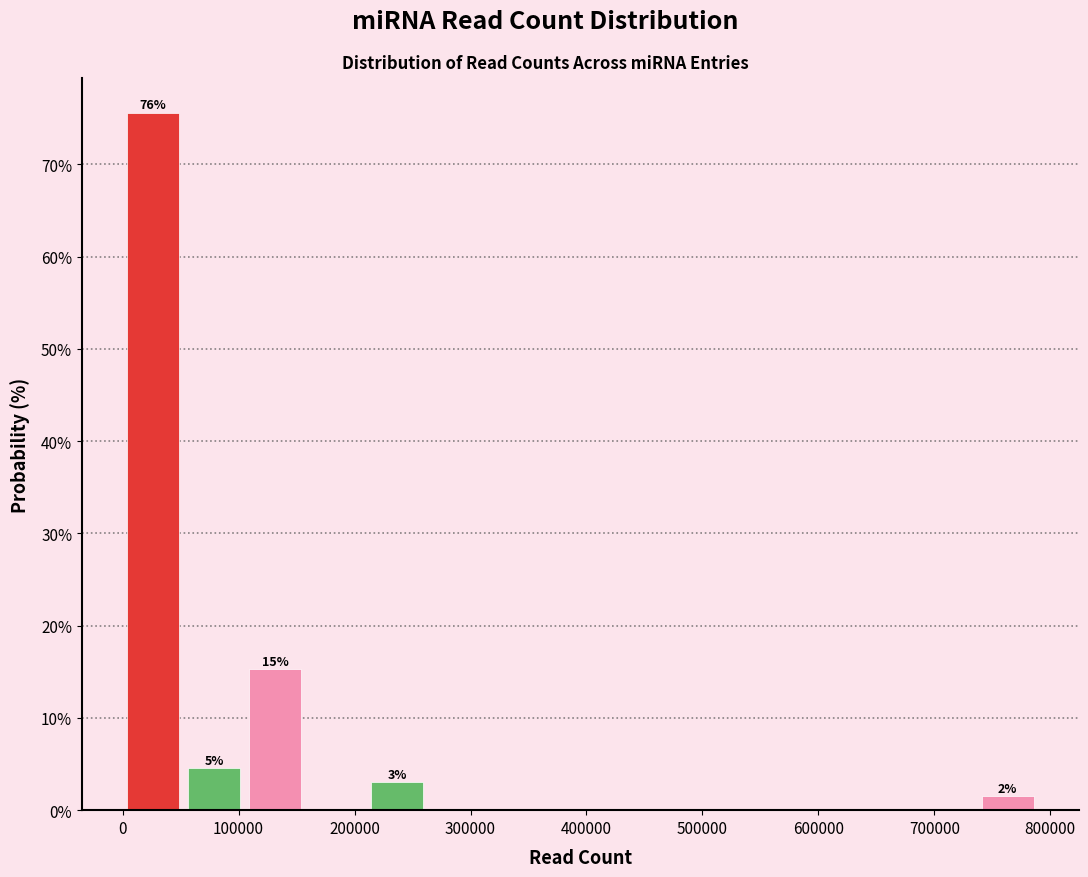

Over which range of the x-axis is the bar tallest?

0 to 50000